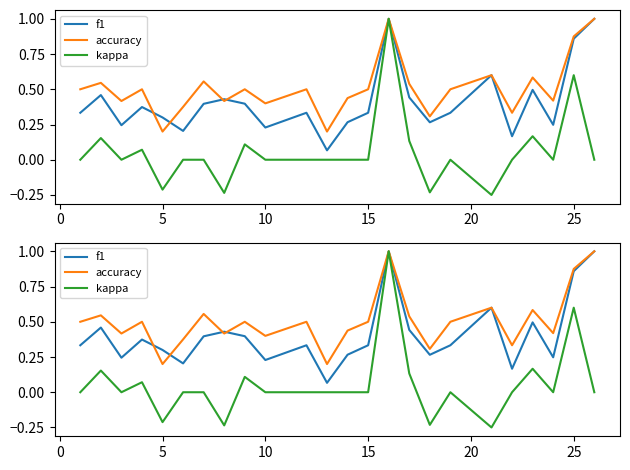

What is the greatest value displayed?

1.0